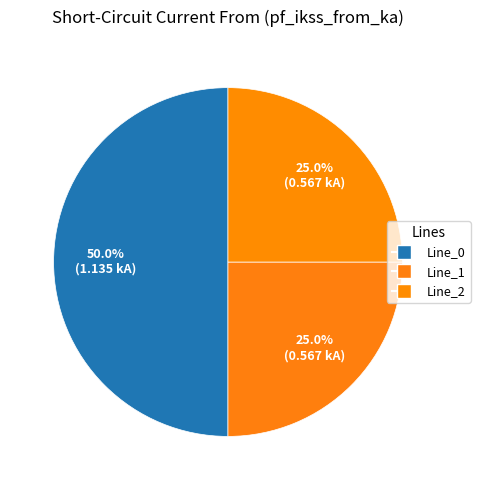

Between Line_2 and Line_0, which is larger?

Line_0